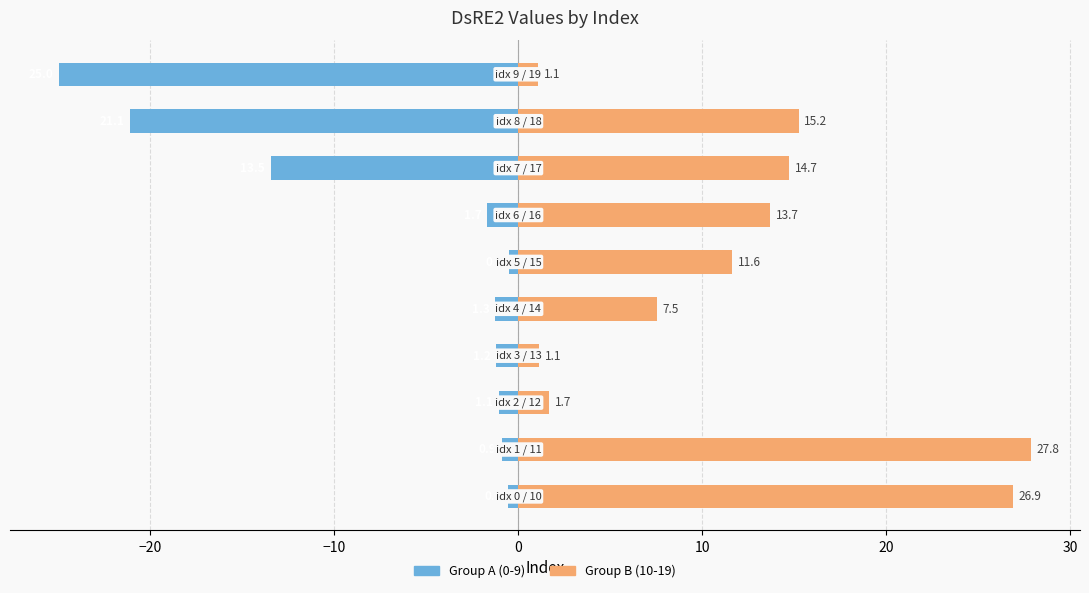

True or false: Group B (10-19) has a value of 4.5 at 10.

False